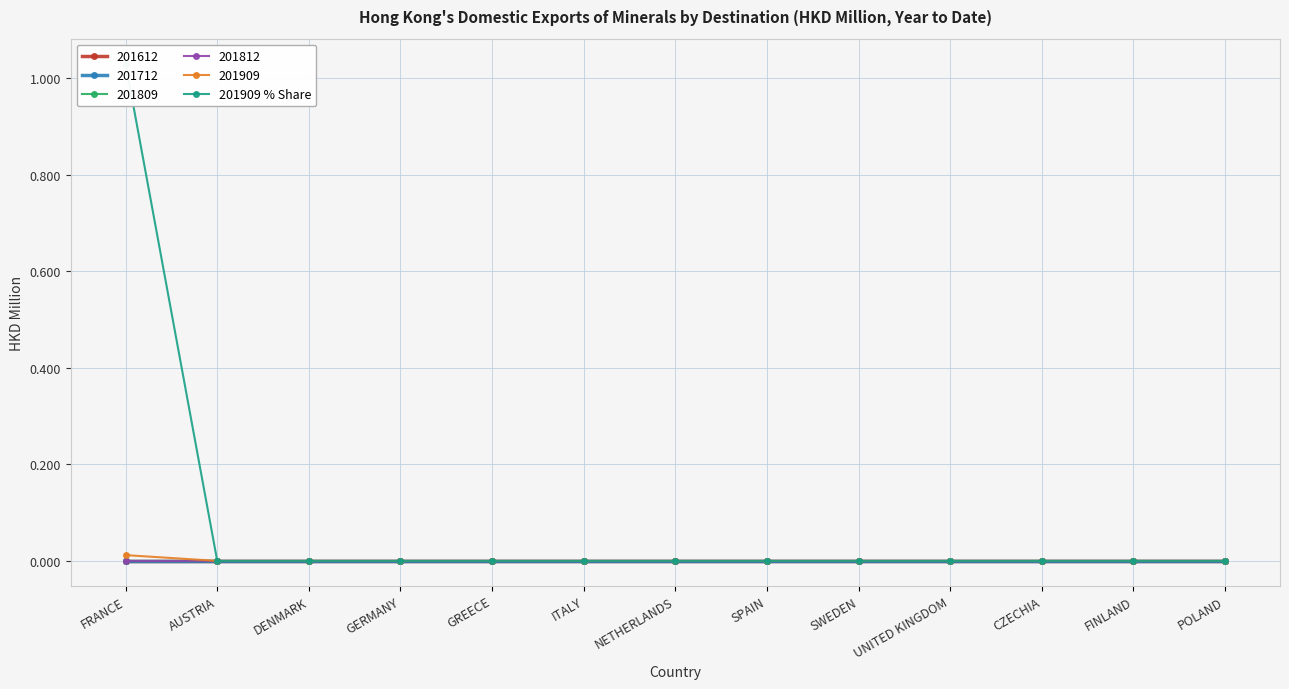

Which category has the highest value across all series?

FRANCE